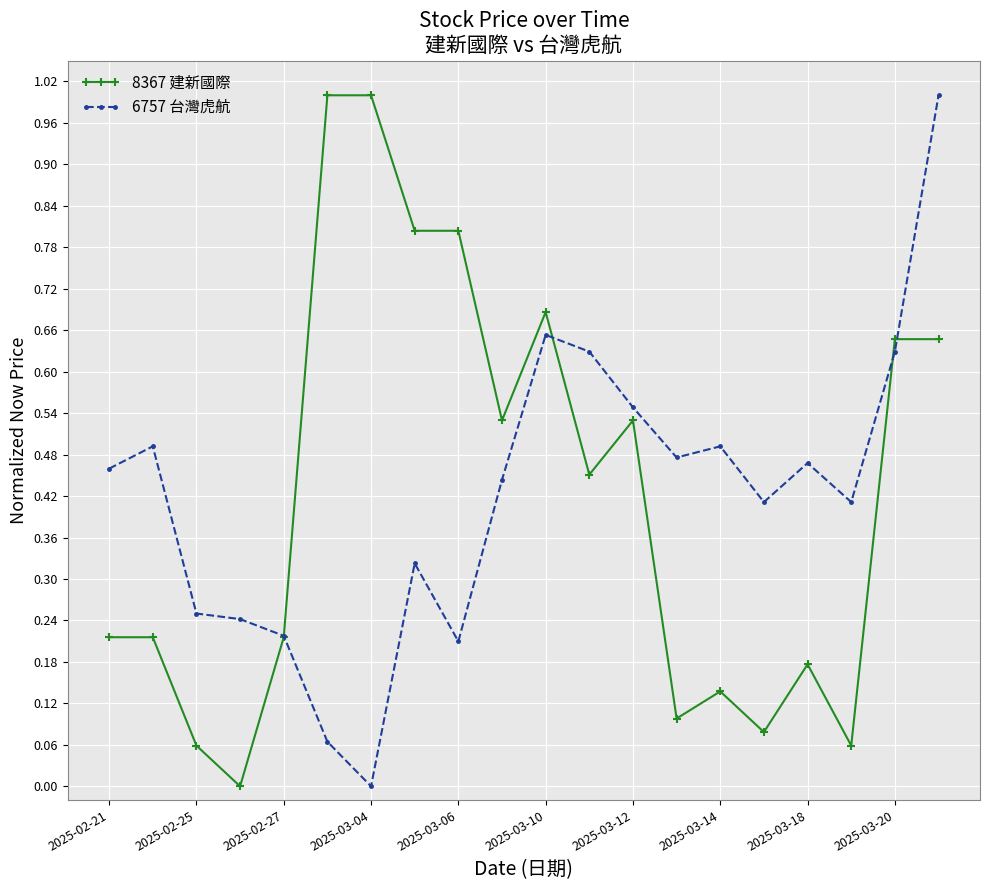

True or false: 8367 建新國際 has more than 2 interior local peaks.

True